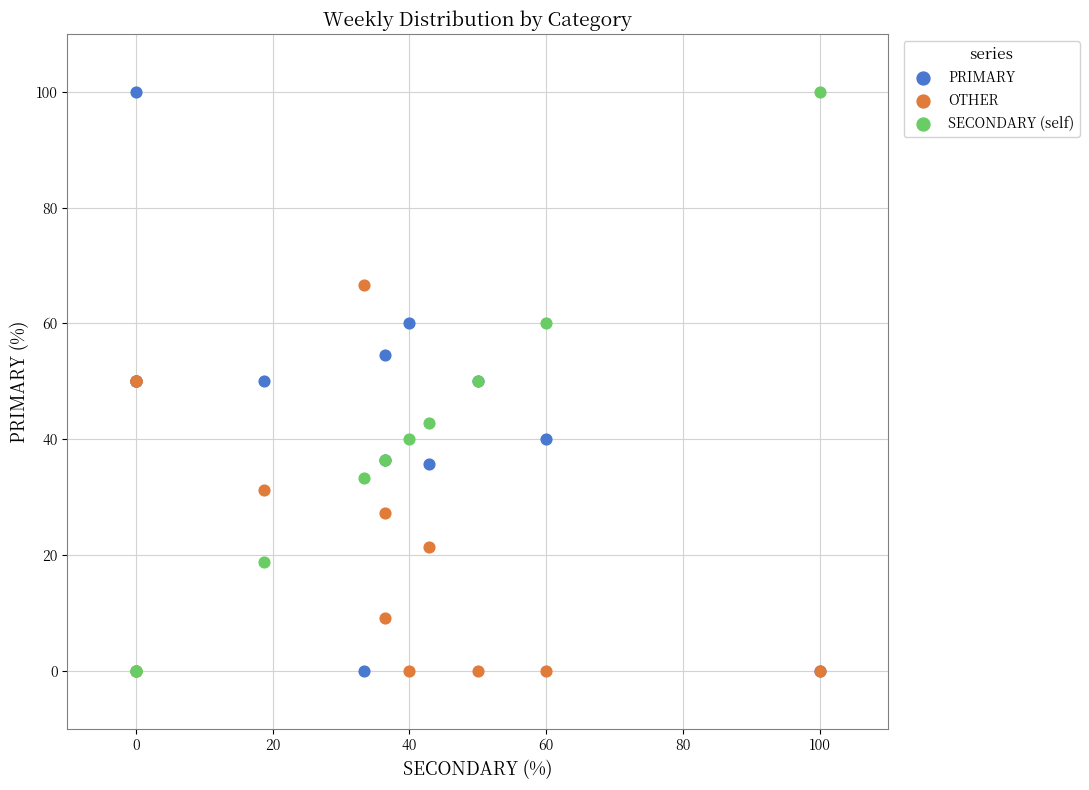

What are all the series names shown in the legend?

PRIMARY, OTHER, SECONDARY (self)